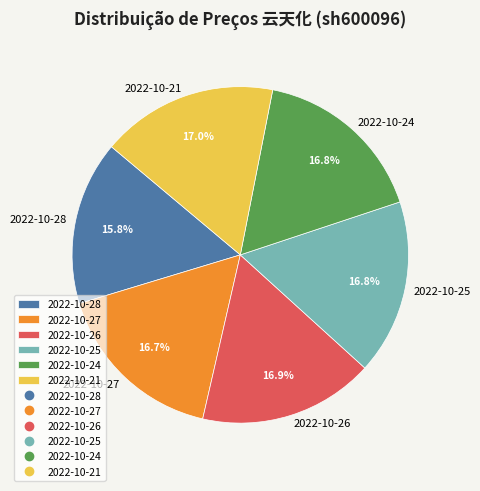

To the nearest percent, what is the difference between the 2022-10-26 and 2022-10-28 slice percentages?

1%